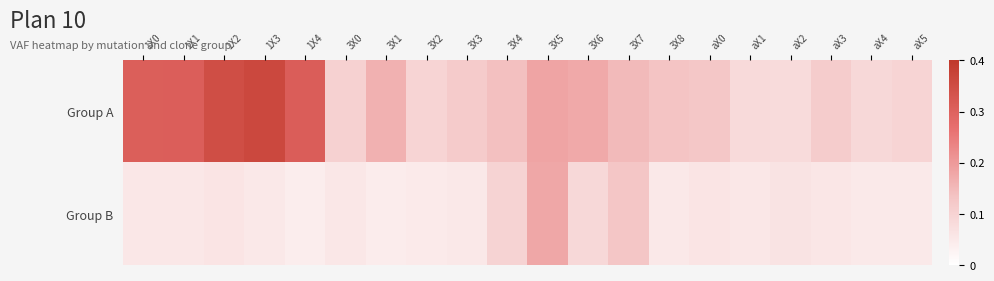

Reading left to right, transcribe all the data shown in this chart.

Group A: 1X0=0.3	1X1=0.3	1X2=0.3	1X3=0.4	1X4=0.3	3X0=0.1	3X1=0.2	3X2=0.1	3X3=0.1	3X4=0.1	3X5=0.2	3X6=0.2	3X7=0.1	3X8=0.1	aX0=0.1	aX1=0.1	aX2=0.1	aX3=0.1	aX4=0.1	aX5=0.1
Group B: 1X0=0.1	1X1=0.1	1X2=0.1	1X3=0.1	1X4=0.0	3X0=0.1	3X1=0.0	3X2=0.0	3X3=0.1	3X4=0.1	3X5=0.2	3X6=0.1	3X7=0.1	3X8=0.1	aX0=0.1	aX1=0.1	aX2=0.1	aX3=0.1	aX4=0.0	aX5=0.0